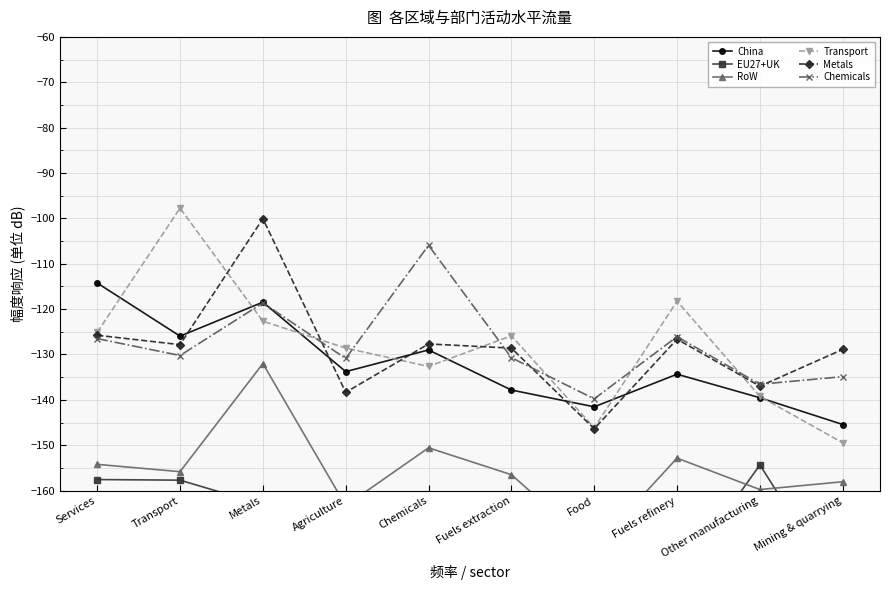

Which series changed the most between Chemicals and Food?

Chemicals